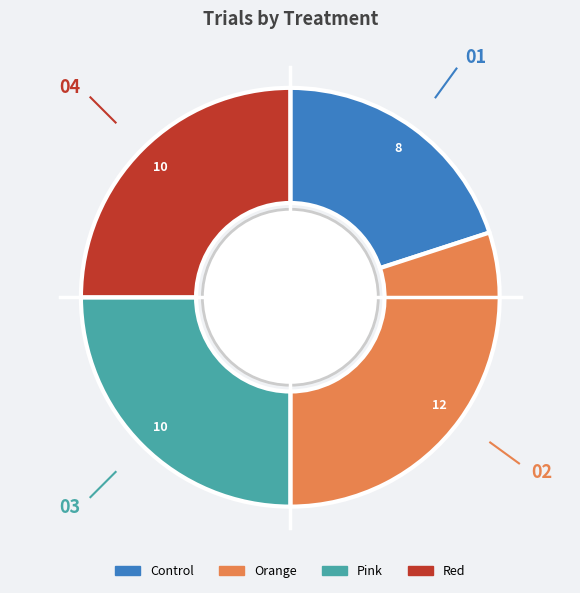

The Control slice represents 20% of the pie. True or false?

True